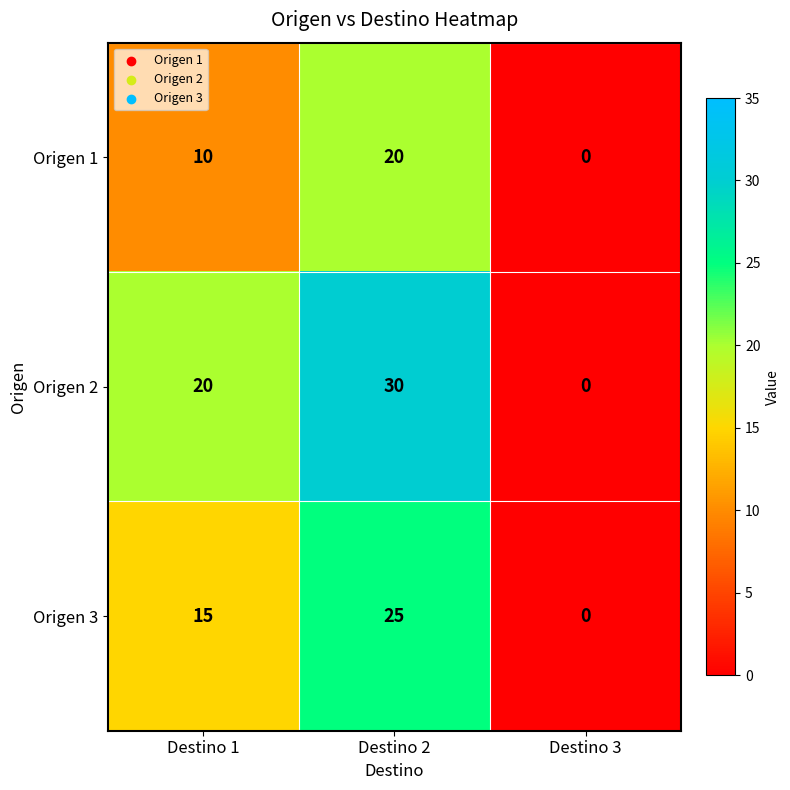

What is the sum of all Origen 3 values?

40